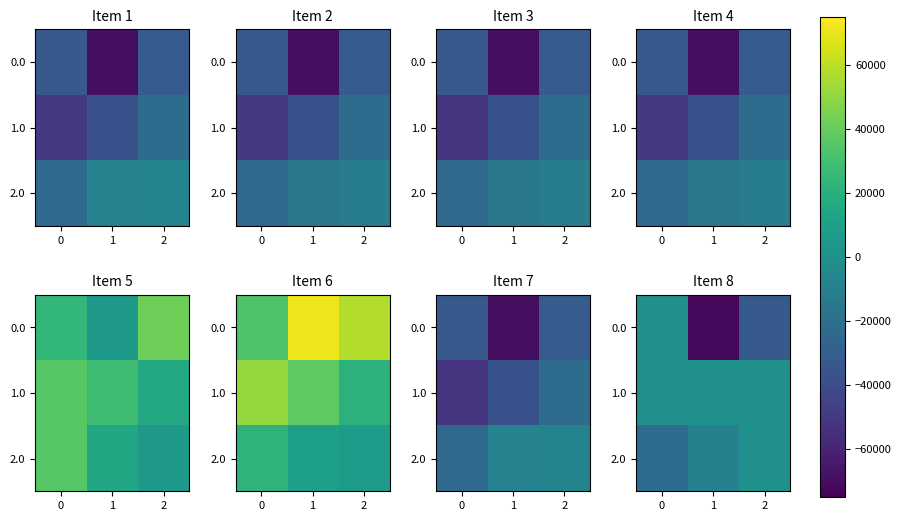

Where is 2.0 nearest to the value -11200?

1